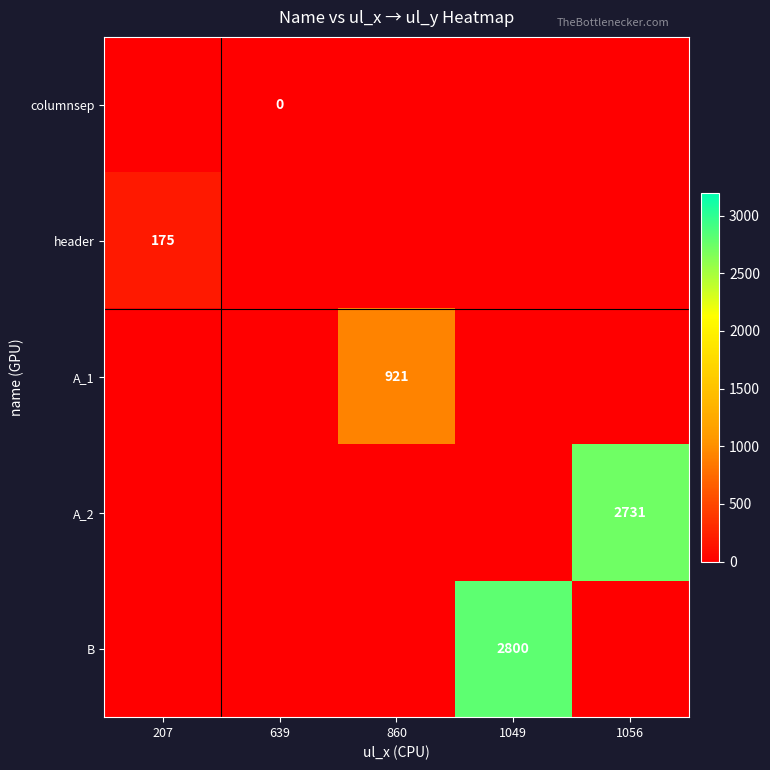

Which category has the highest value in the header series?

207